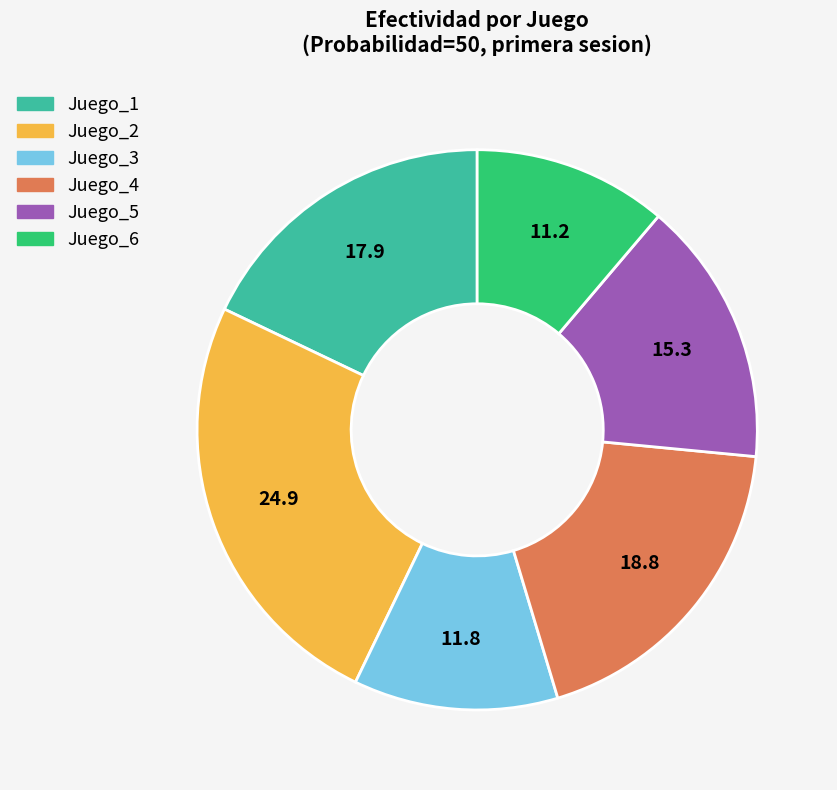

How many segments does this pie chart have?

6